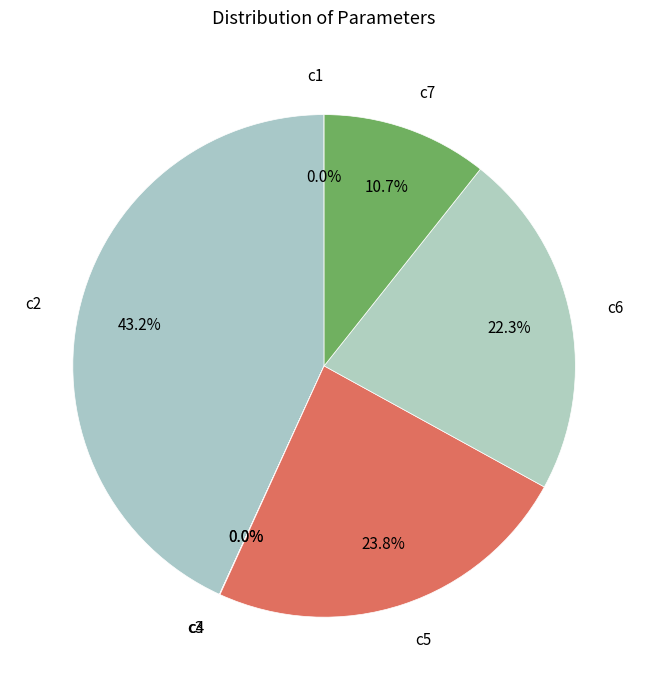

The c7 slice represents 11% of the pie. True or false?

True